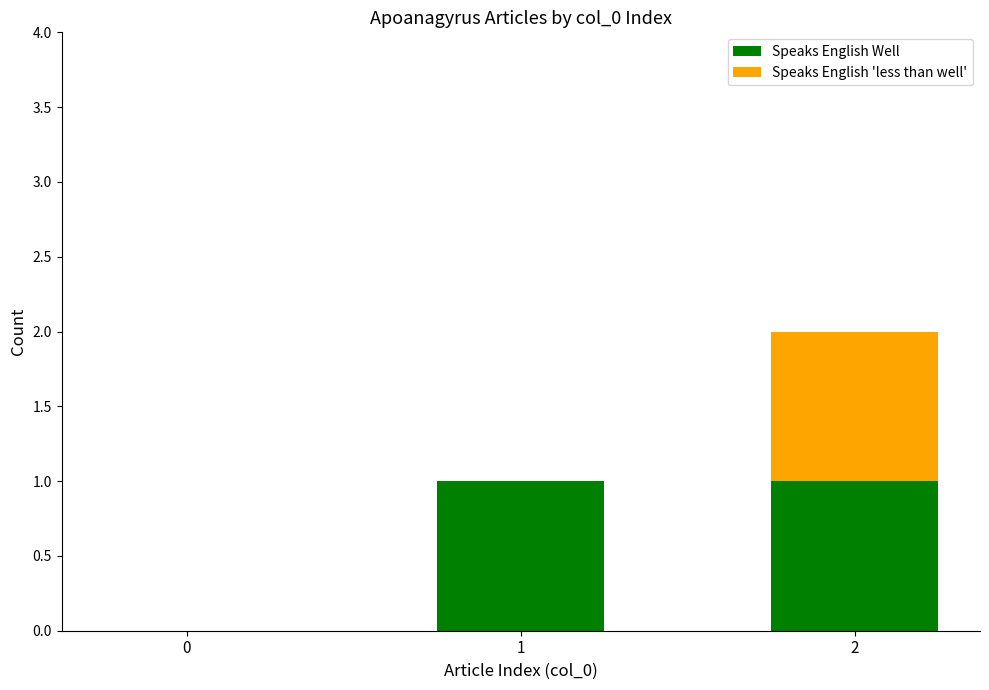

Is it true that Speaks English Well equals 1 at 1?

True